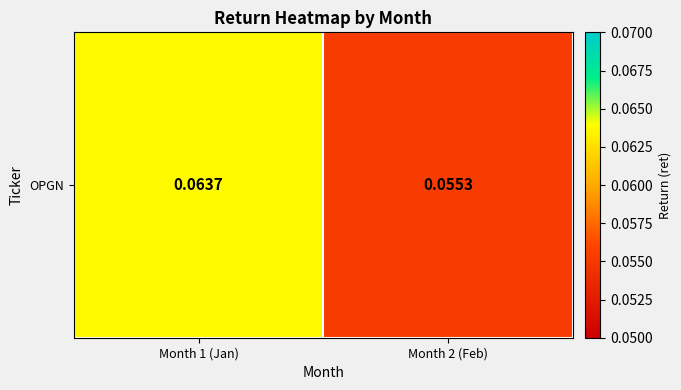

How many series are shown in this chart?

1